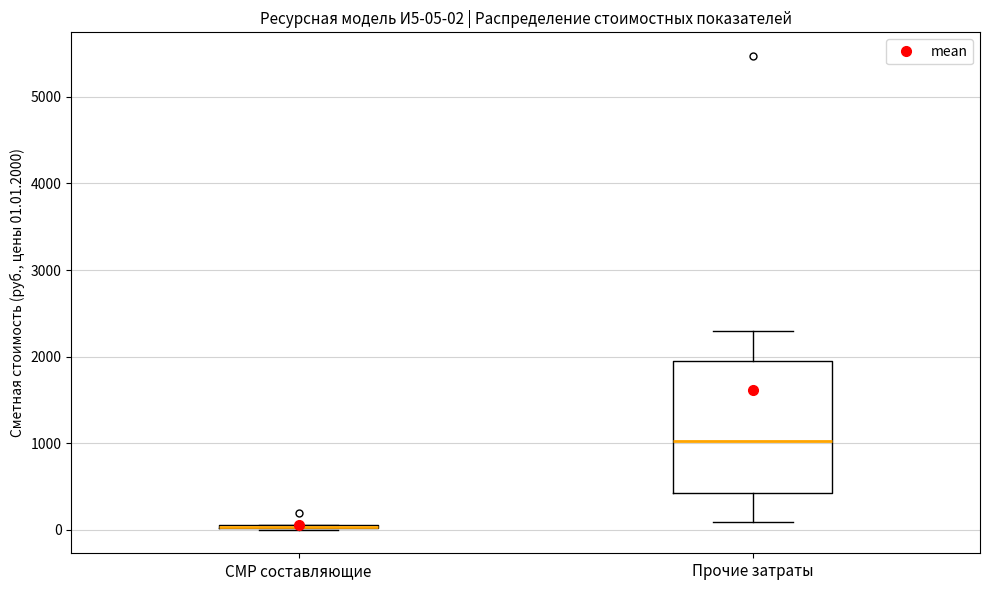

Which box is the tallest, from its lower edge to its upper edge?

Прочие затраты